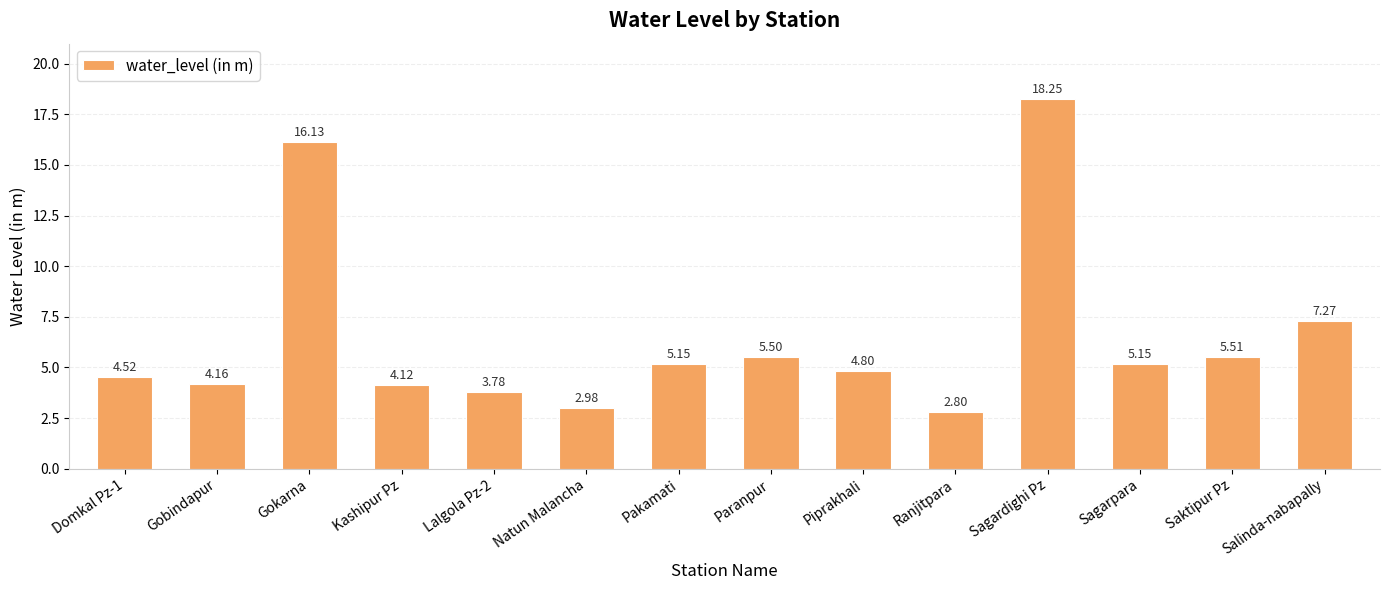

Which has a higher value, Lalgola Pz-2 or Salinda-nabapally?

Salinda-nabapally